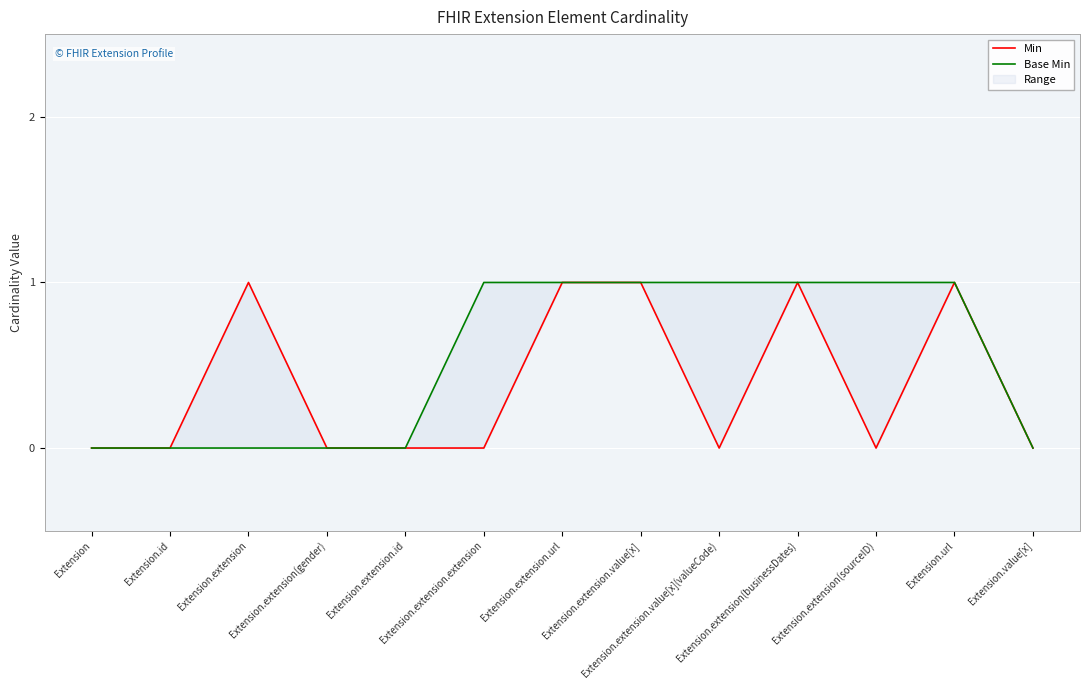

Rank the series at Extension.extension.url from lowest to highest value.

Min, Base Min